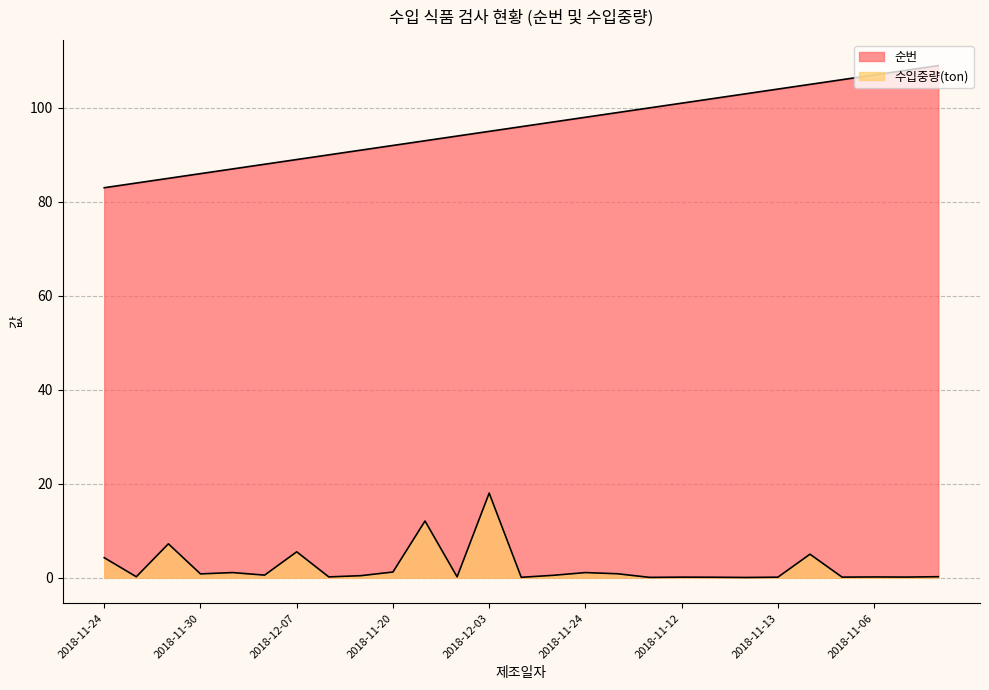

What is the difference between the highest and lowest values at 2018-11-30?

85.2